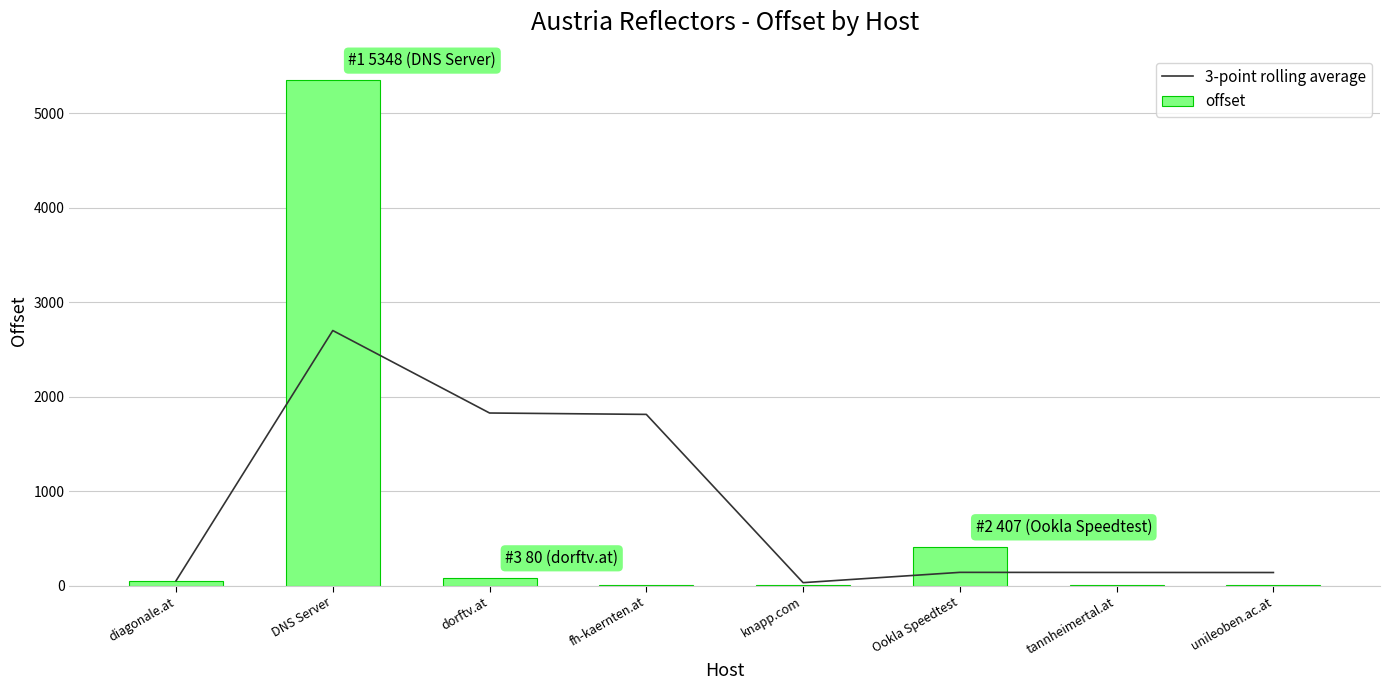

List the series in order of their overall mean, lowest first.

offset, 3-point rolling average